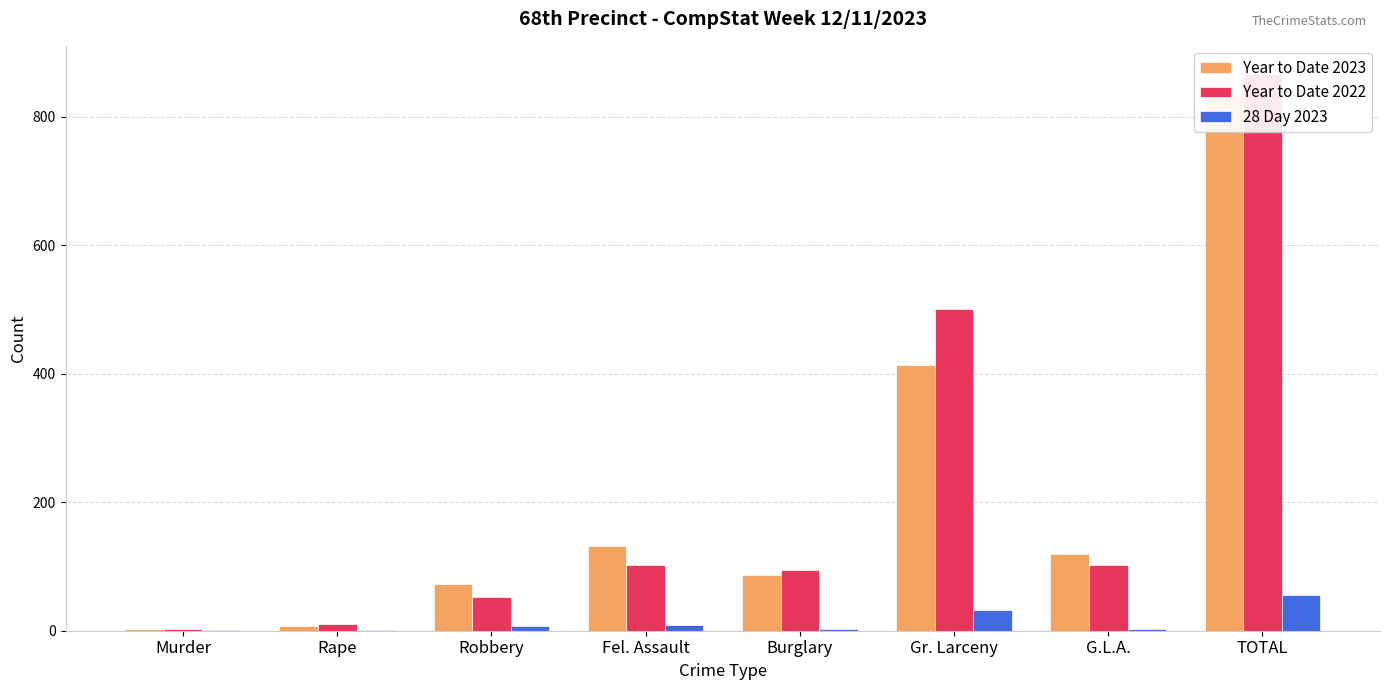

True or false: 28 Day 2023 has a value of 1 at Rape.

True